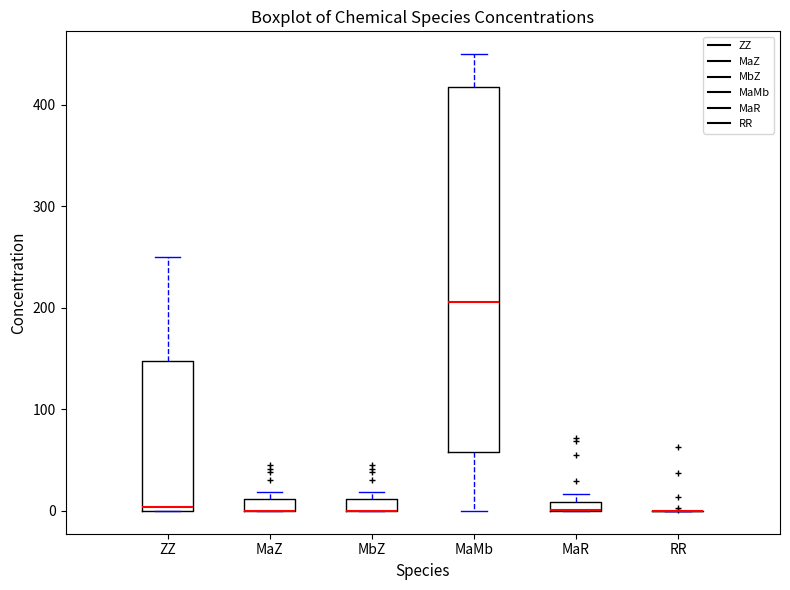

Which box is the tallest, from its lower edge to its upper edge?

MaMb